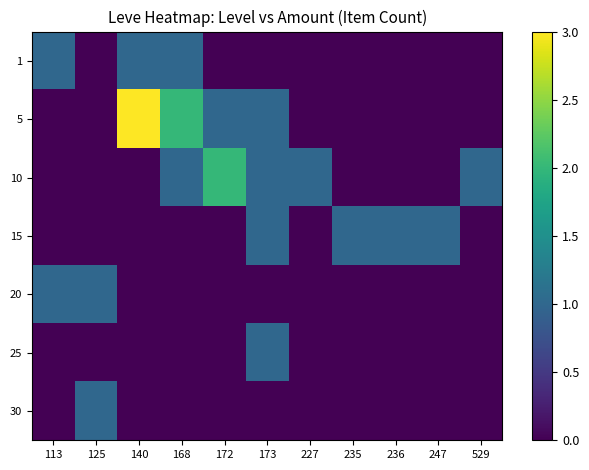

Reading right to left, what are all the values shown in this chart?

1: 529=0	247=0	236=0	235=0	227=0	173=0	172=0	168=1	140=1	125=0	113=1
5: 529=0	247=0	236=0	235=0	227=0	173=1	172=1	168=2	140=3	125=0	113=0
10: 529=1	247=0	236=0	235=0	227=1	173=1	172=2	168=1	140=0	125=0	113=0
15: 529=0	247=1	236=1	235=1	227=0	173=1	172=0	168=0	140=0	125=0	113=0
20: 529=0	247=0	236=0	235=0	227=0	173=0	172=0	168=0	140=0	125=1	113=1
25: 529=0	247=0	236=0	235=0	227=0	173=1	172=0	168=0	140=0	125=0	113=0
30: 529=0	247=0	236=0	235=0	227=0	173=0	172=0	168=0	140=0	125=1	113=0